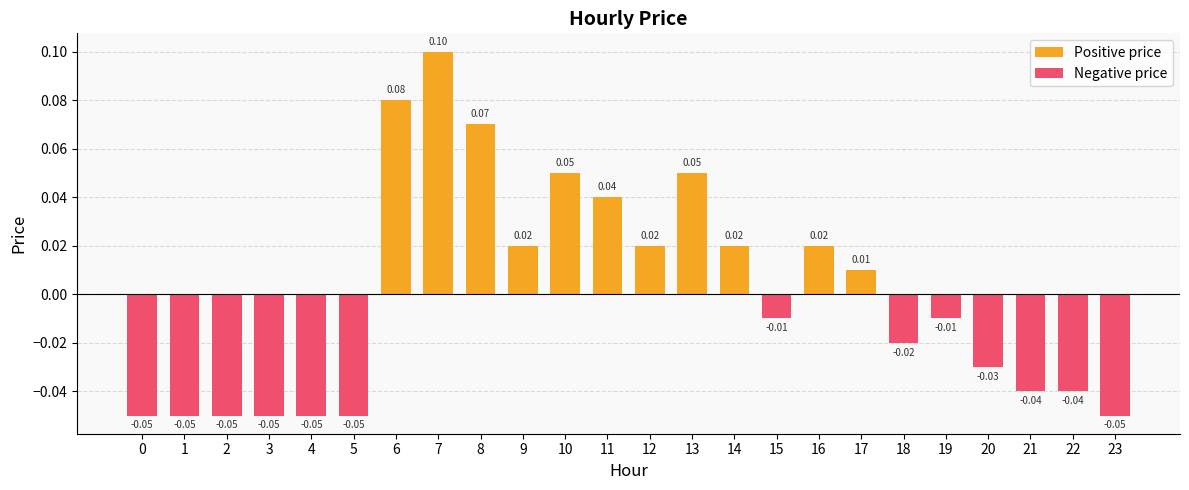

What is the value of the Negative price bar at the 5th from the left?

-0.1